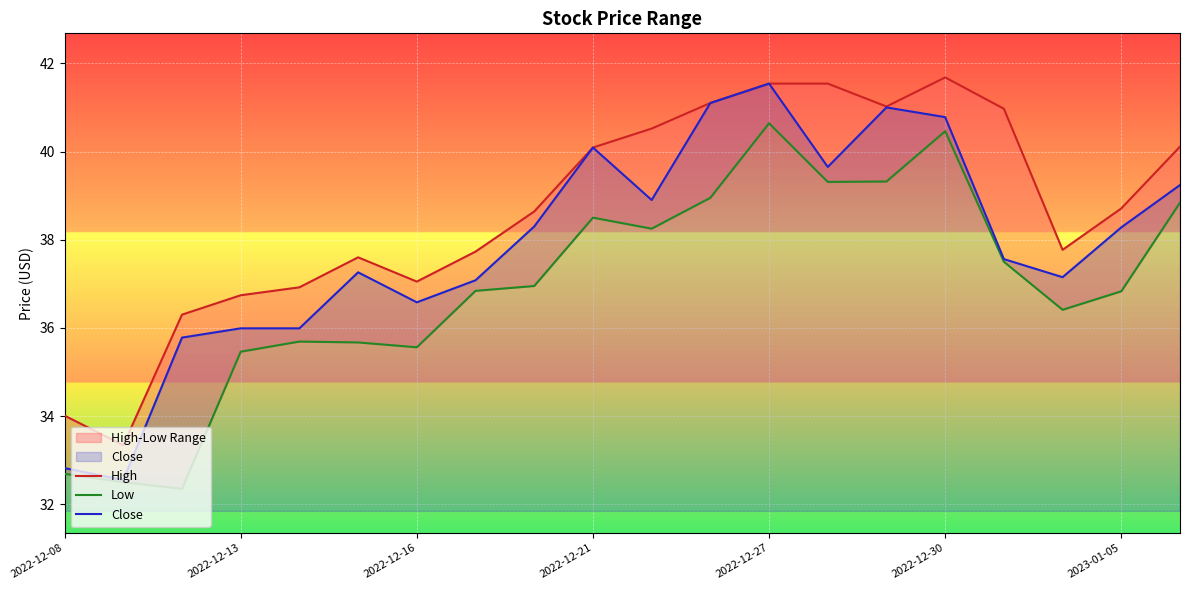

True or false: Close has a value of 38.3 at 2023-01-05.

True